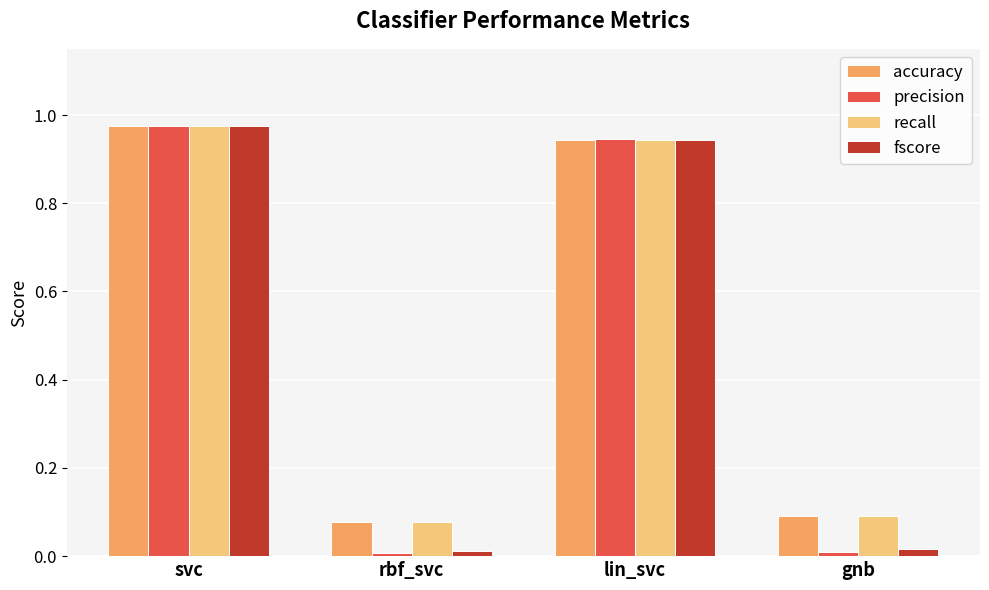

Which category has the highest value in the fscore series?

svc